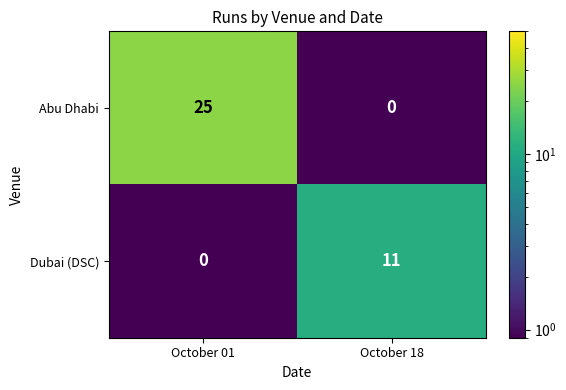

True or false: Dubai (DSC) has a value of 3 at October 18.

False